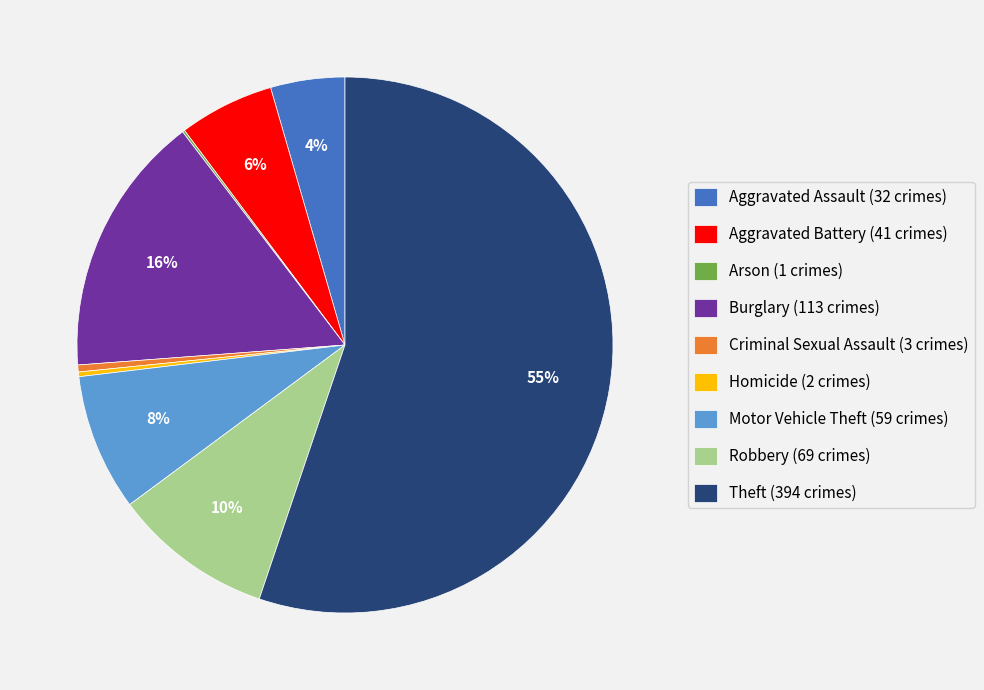

To the nearest percent, what percentage of the pie is Aggravated Battery?

6%